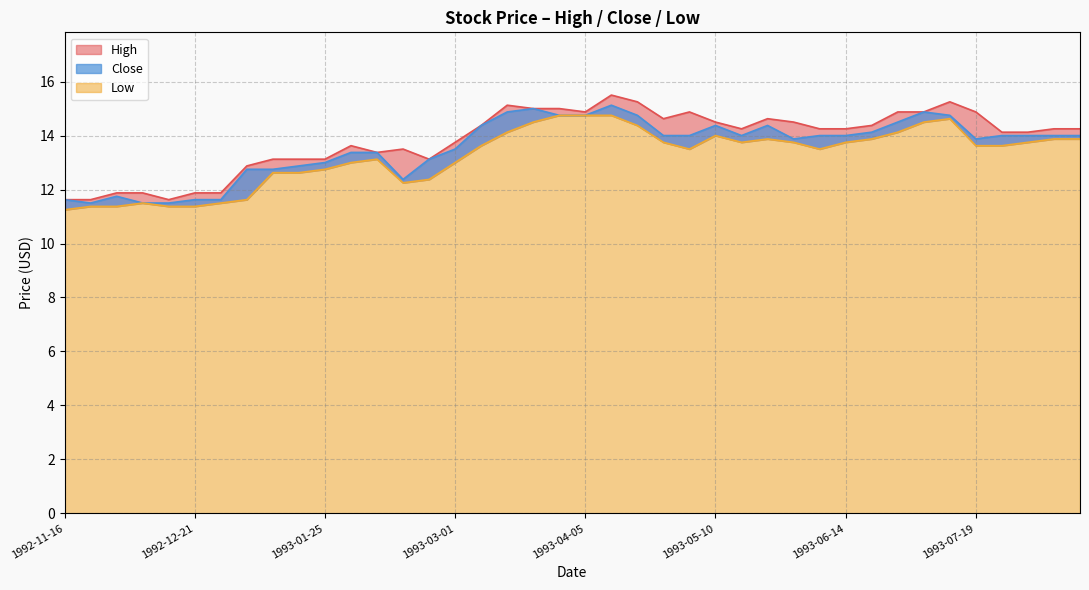

The Close series shows 14.4 at 1993-05-10. True or false?

True